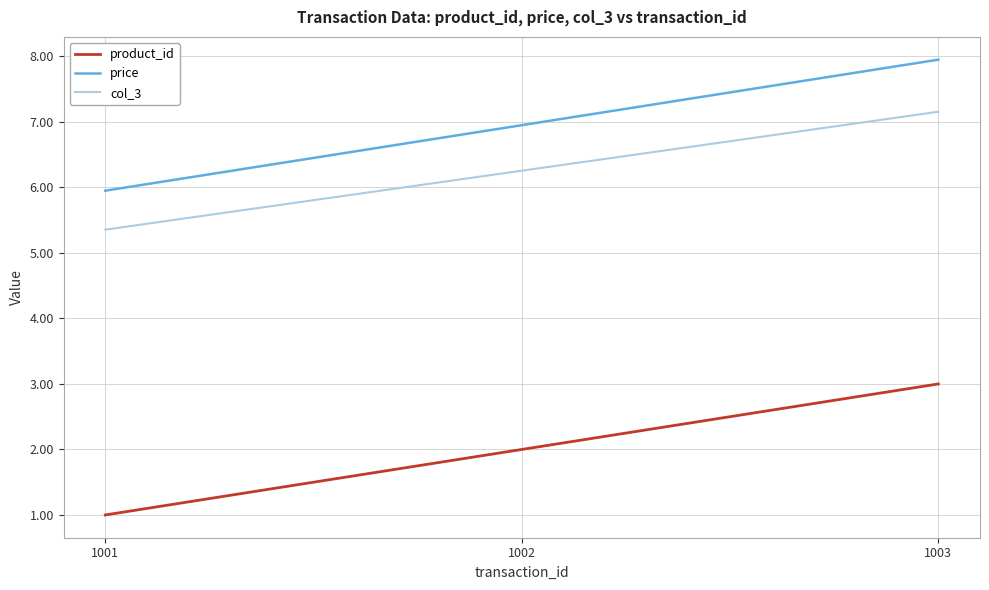

What is the difference between the maximum and second lowest values in the col_3 series?

0.9